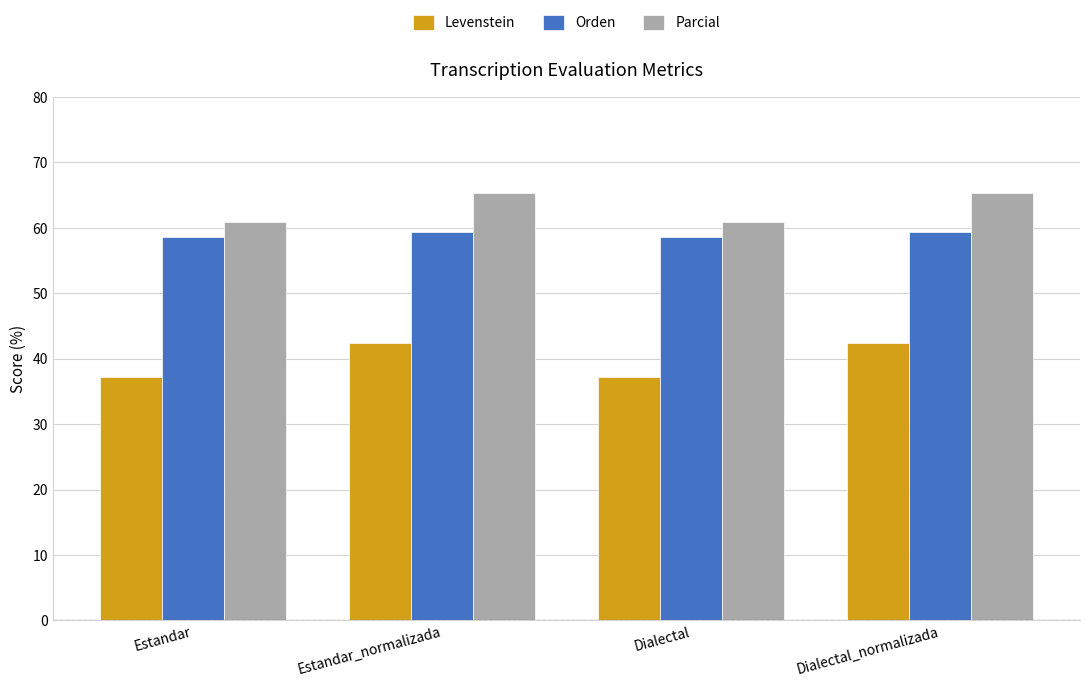

Read the Levenstein value at Dialectal_normalizada.

42.5